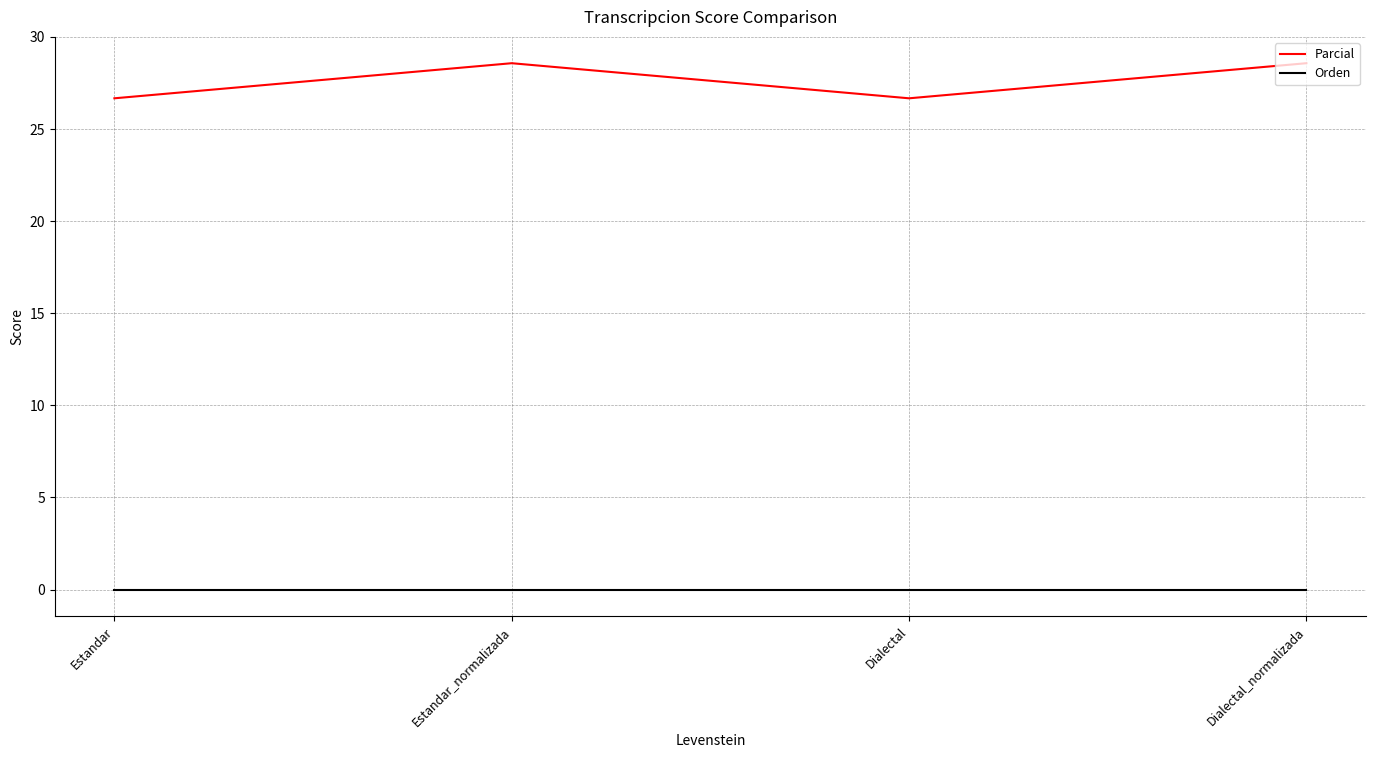

What position from the left is Dialectal?

3